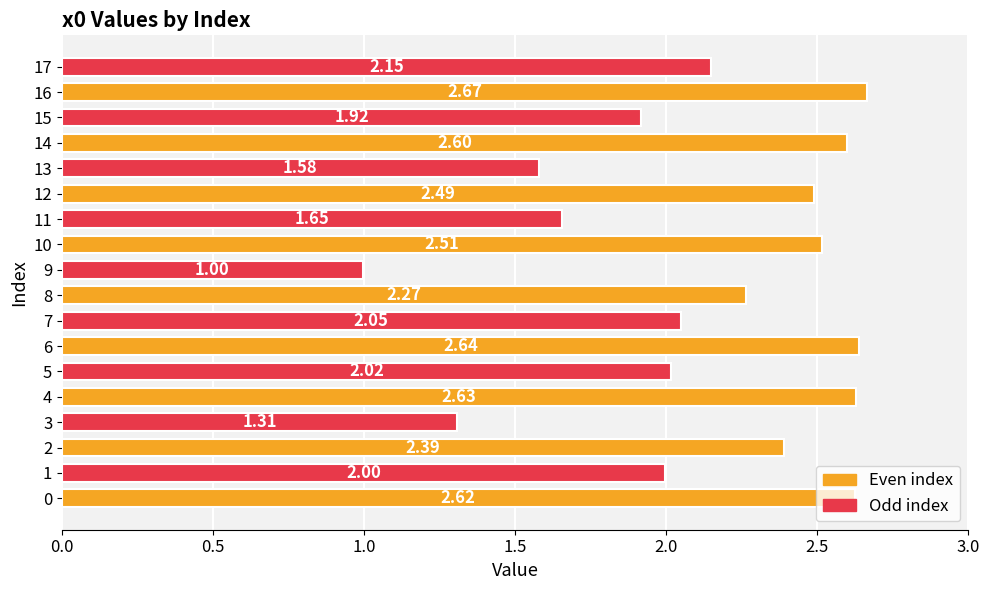

What is the sum of all values?

38.5